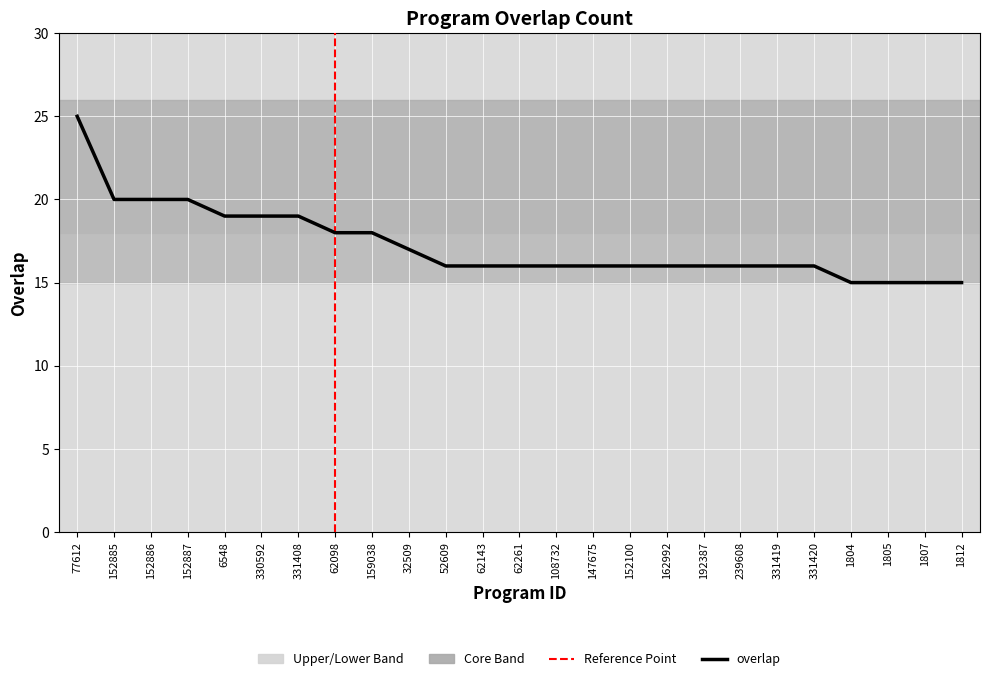

What is the label of the 24th point from the left?

1807